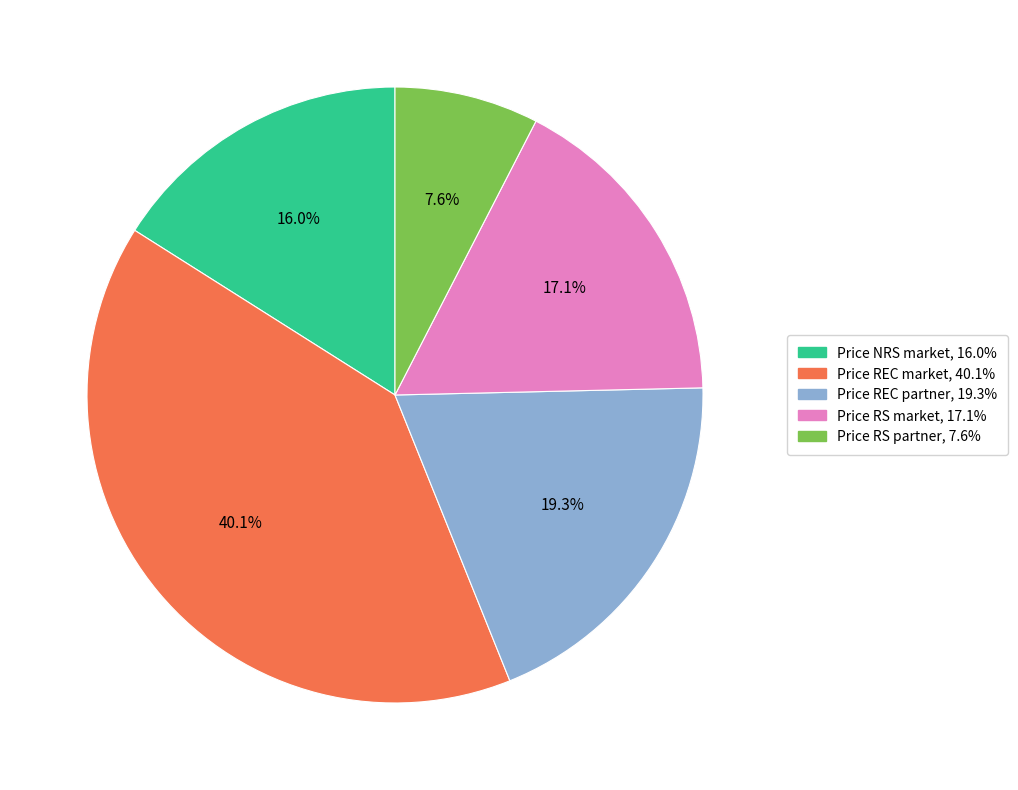

The Price REC partner slice represents 10% of the pie. True or false?

False